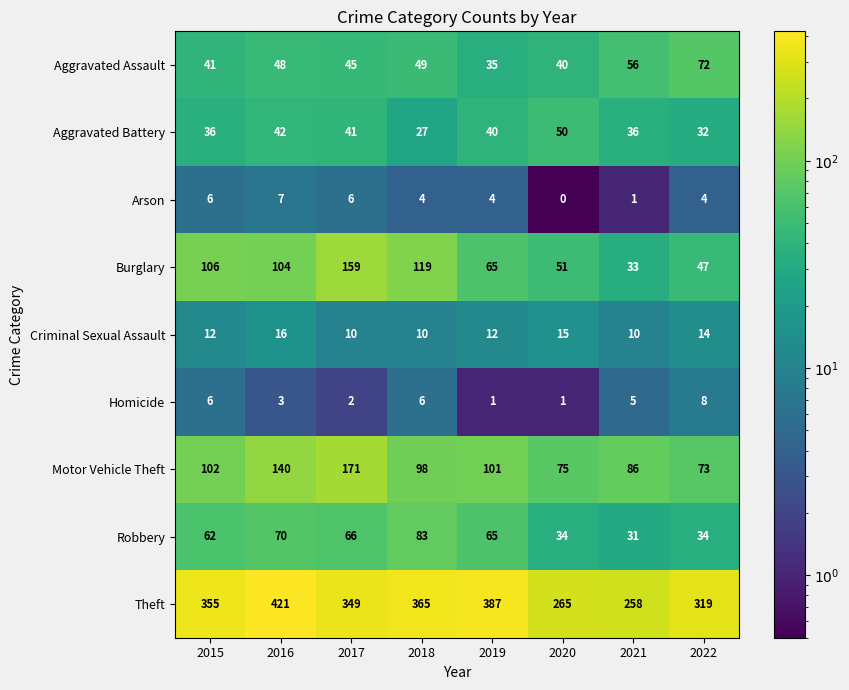

Count the number of data series in this chart.

9